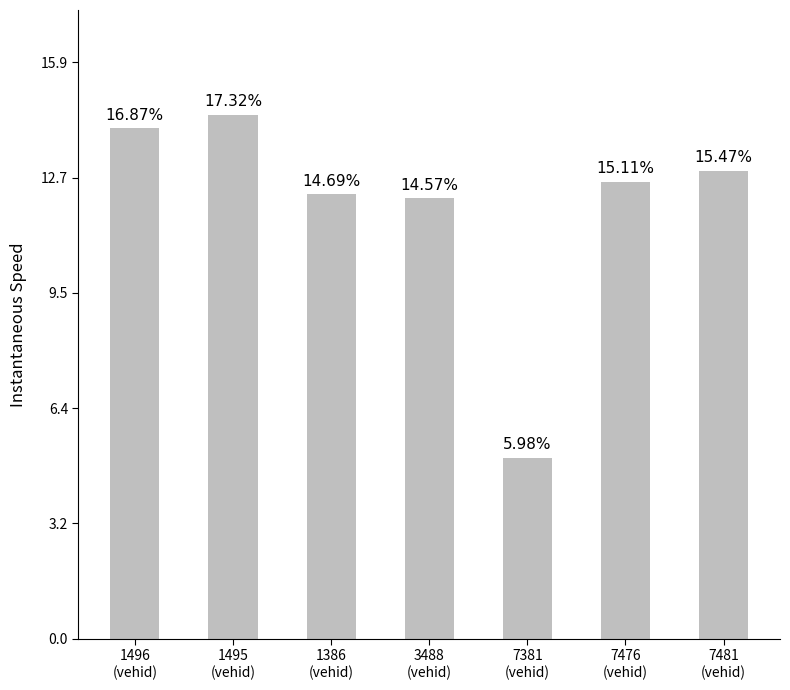

What is the change in value from 7476
(vehid) to 7481
(vehid)?

+0.3